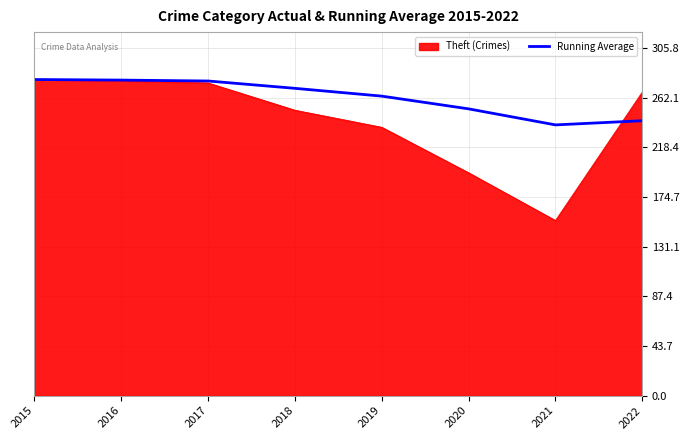

How many distinct data groups are displayed?

2